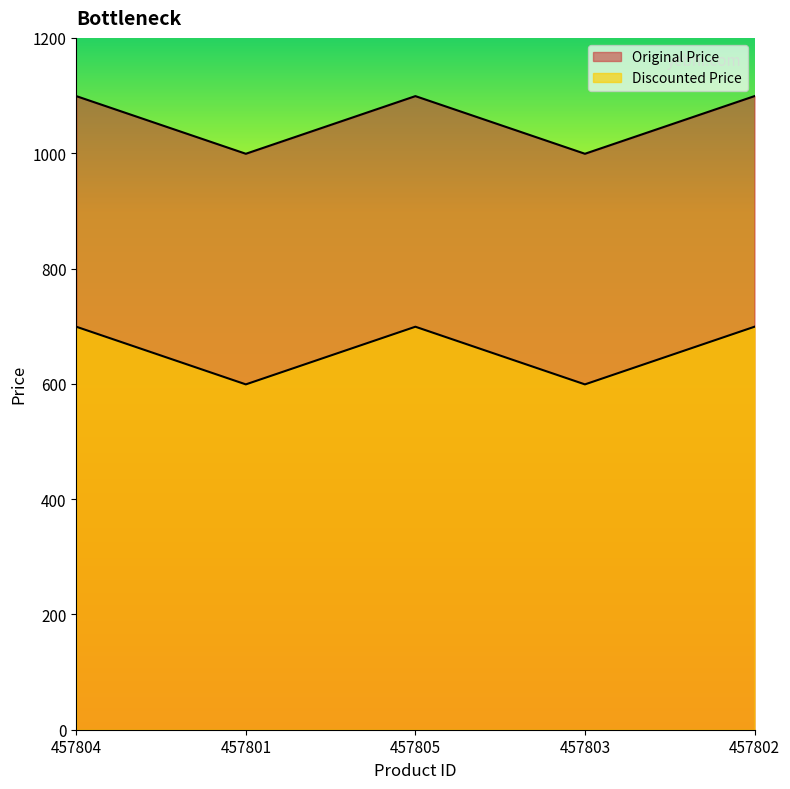

What are all the series names shown in the legend?

Discounted Price, Original Price